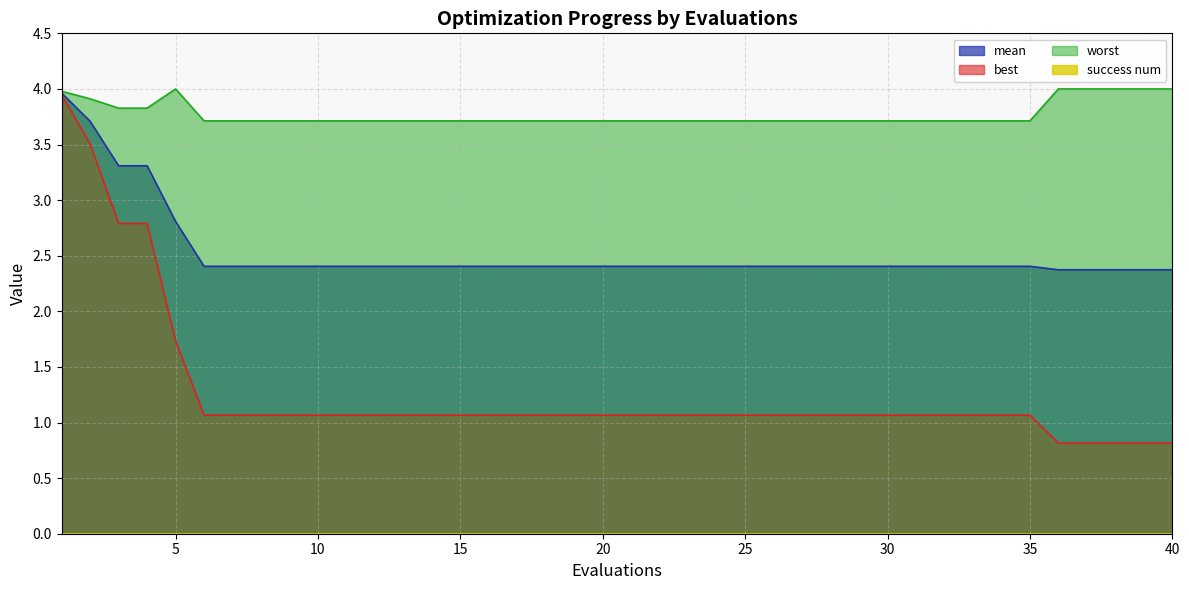

At 36, list the series in order from largest to smallest.

worst, mean, best